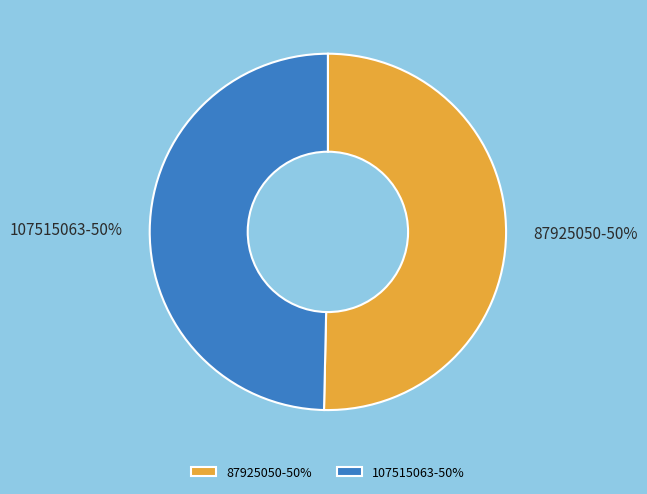

To the nearest percent, what percentage of the pie is 87925050?

50%